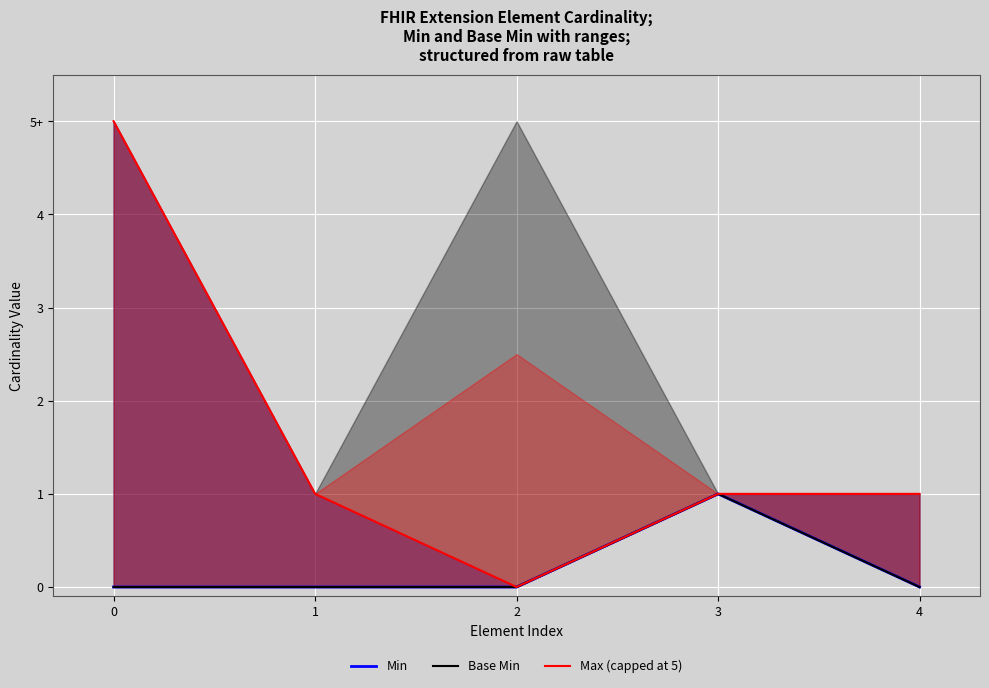

What is the sum of the Max (capped at 5) values at 0 and 4?

6